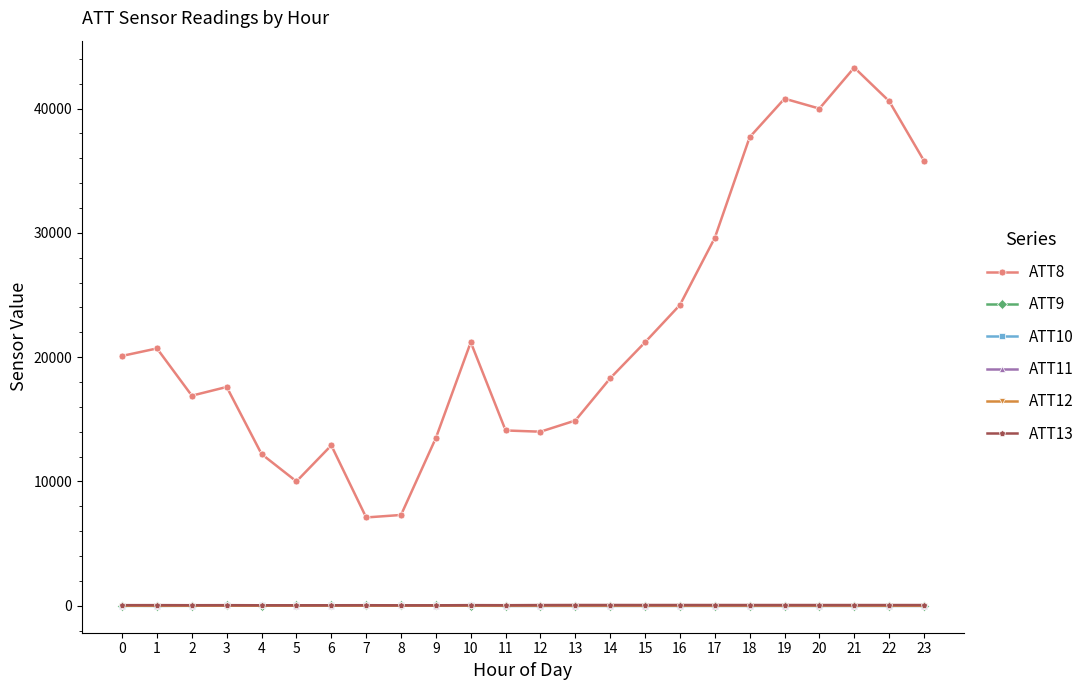

What is the value of the ATT8 point at the 9th from the left?

7300.0